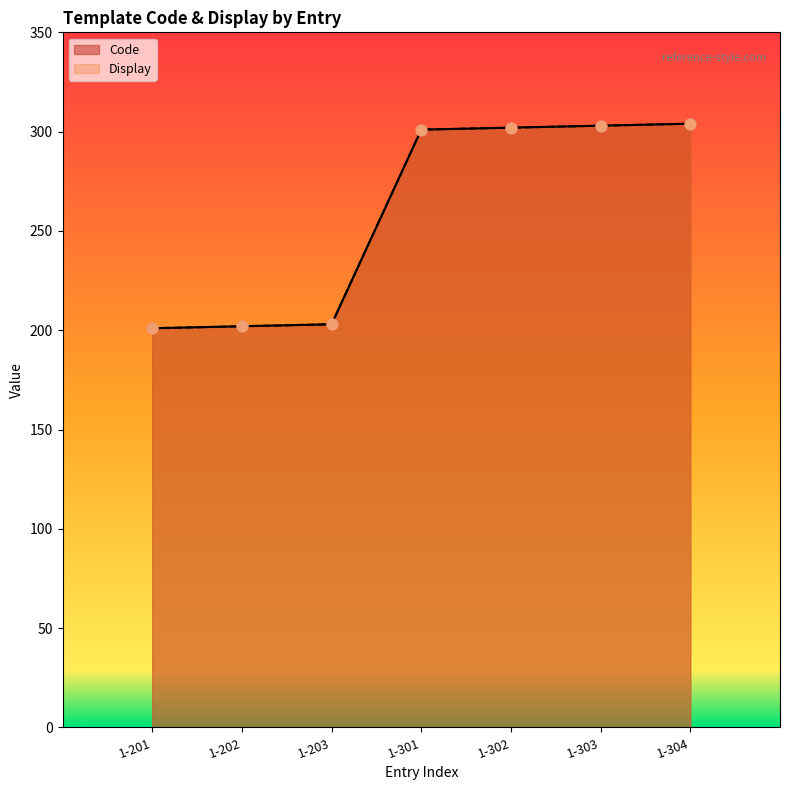

Which series has the largest total across all categories?

Code